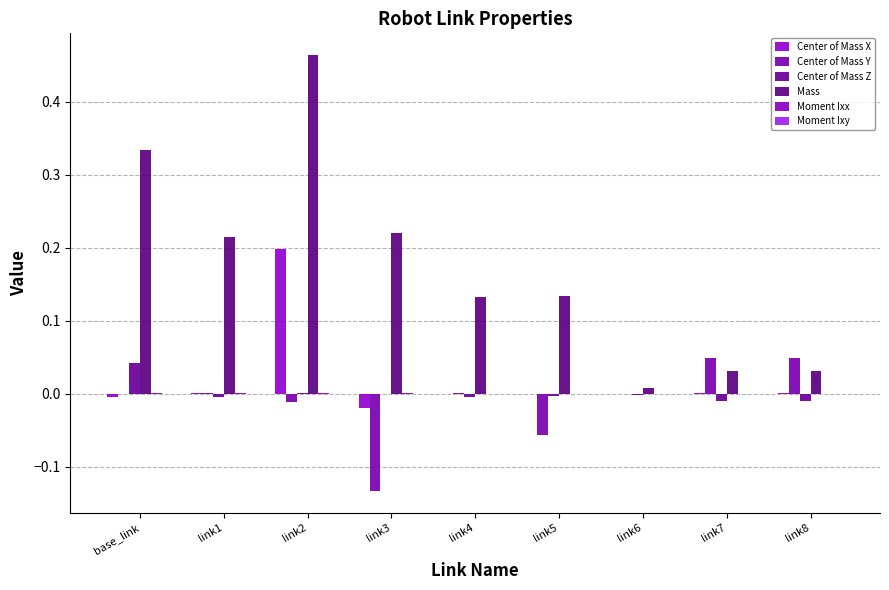

How many categories are shown in the chart?

9